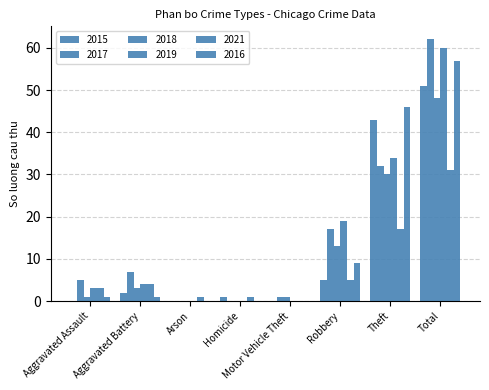

How many categories are shown in the chart?

8